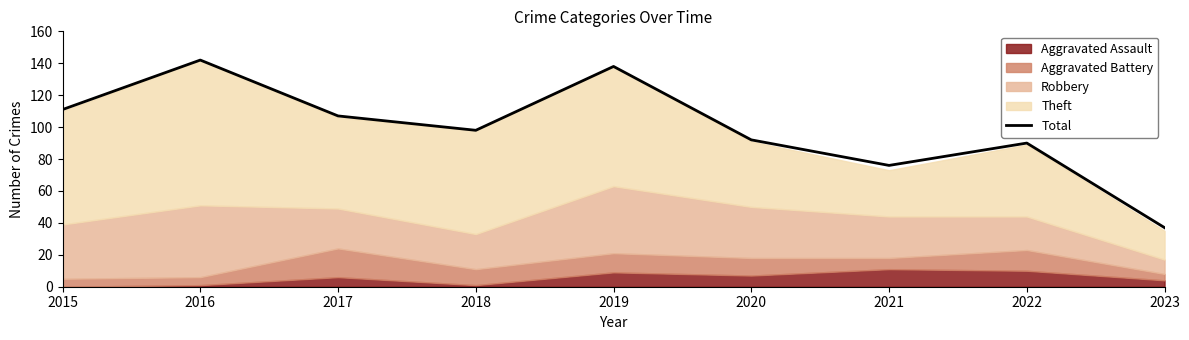

At which label is the value closest to 89?

2022